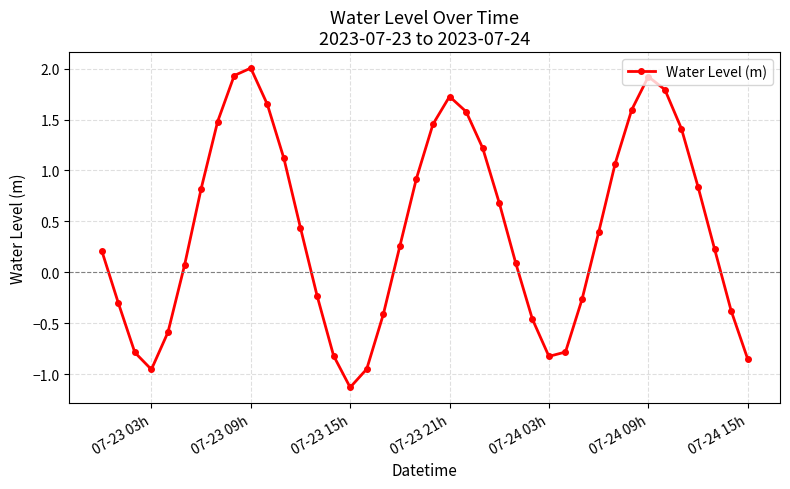

How many interior local valleys (lower than both neighbors) does the data have?

3